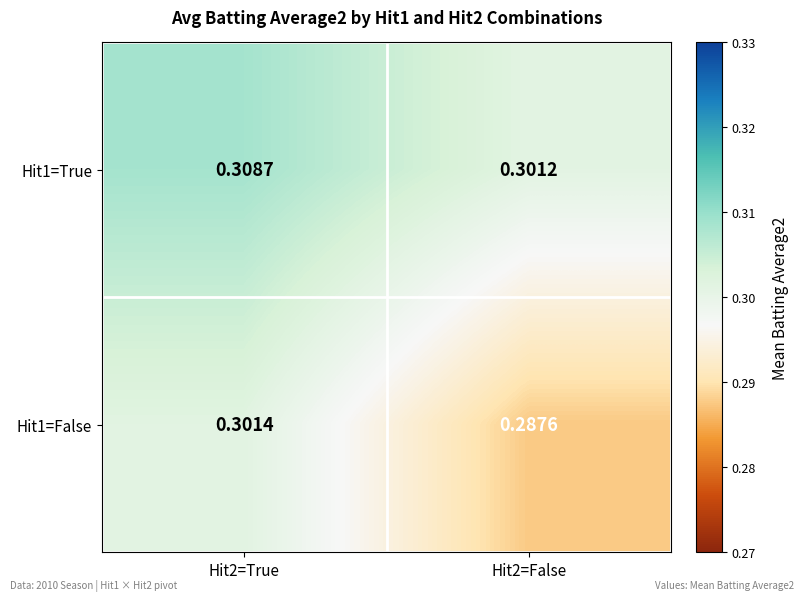

List the series in order of their peak value, lowest first.

Hit1=False, Hit1=True